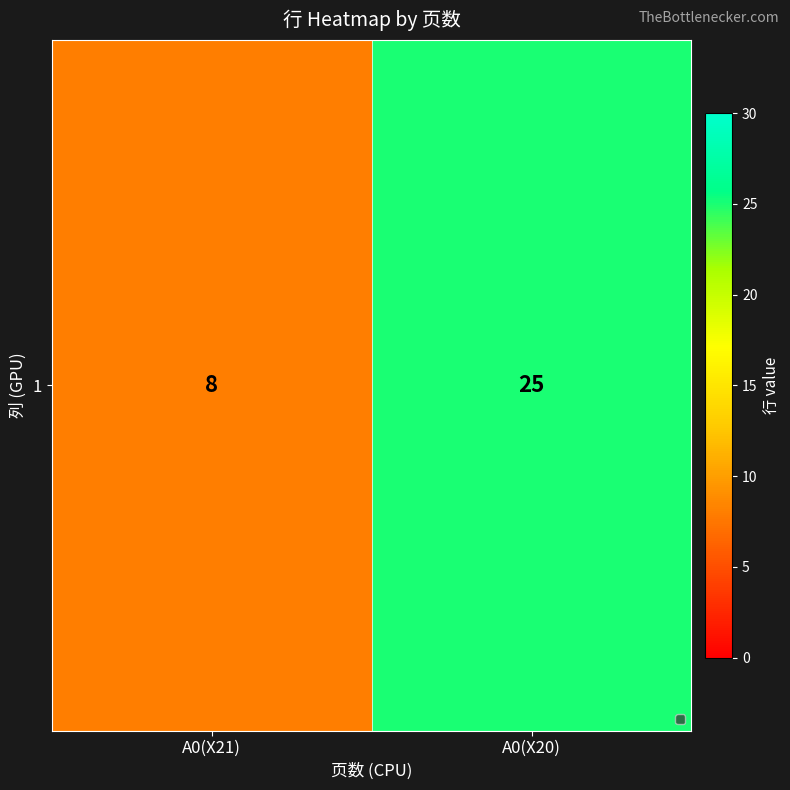

How many values are between 8 and 25?

2